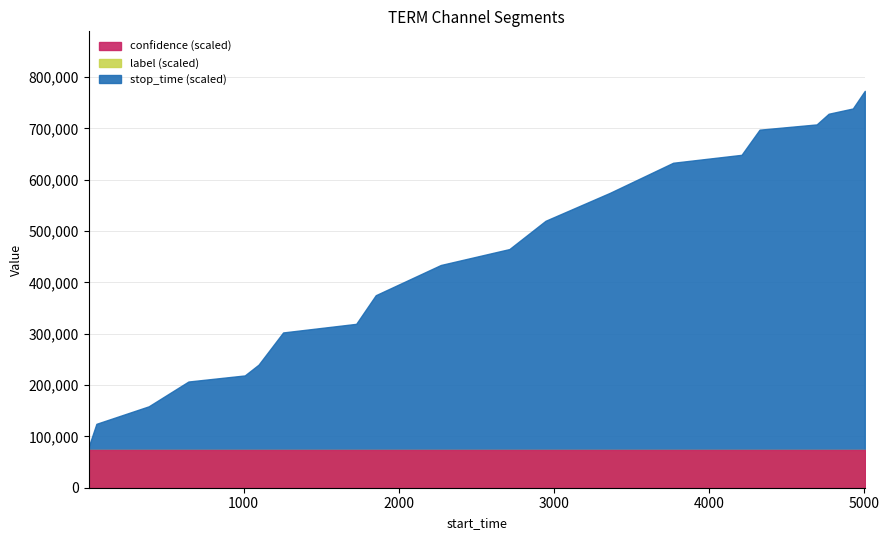

True or false: confidence and stop_time cross at least once.

False